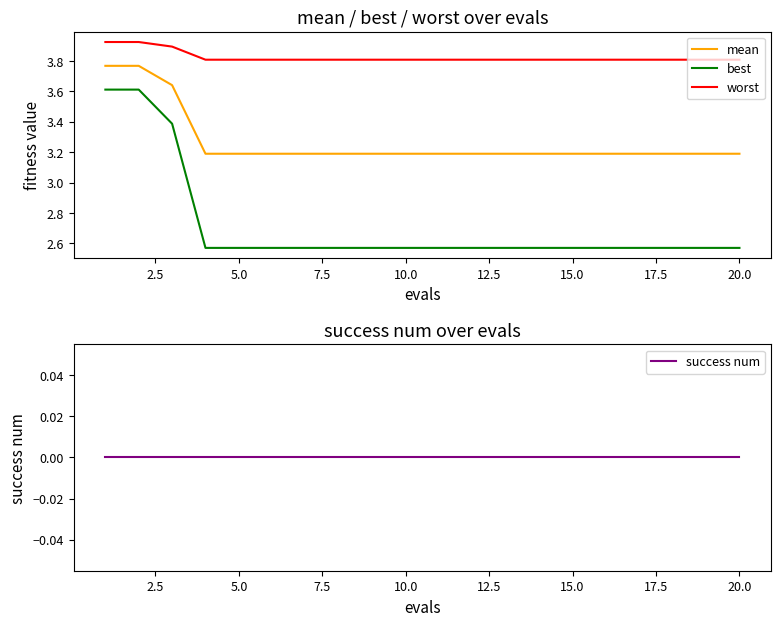

What is the sum of all worst values?

76.5